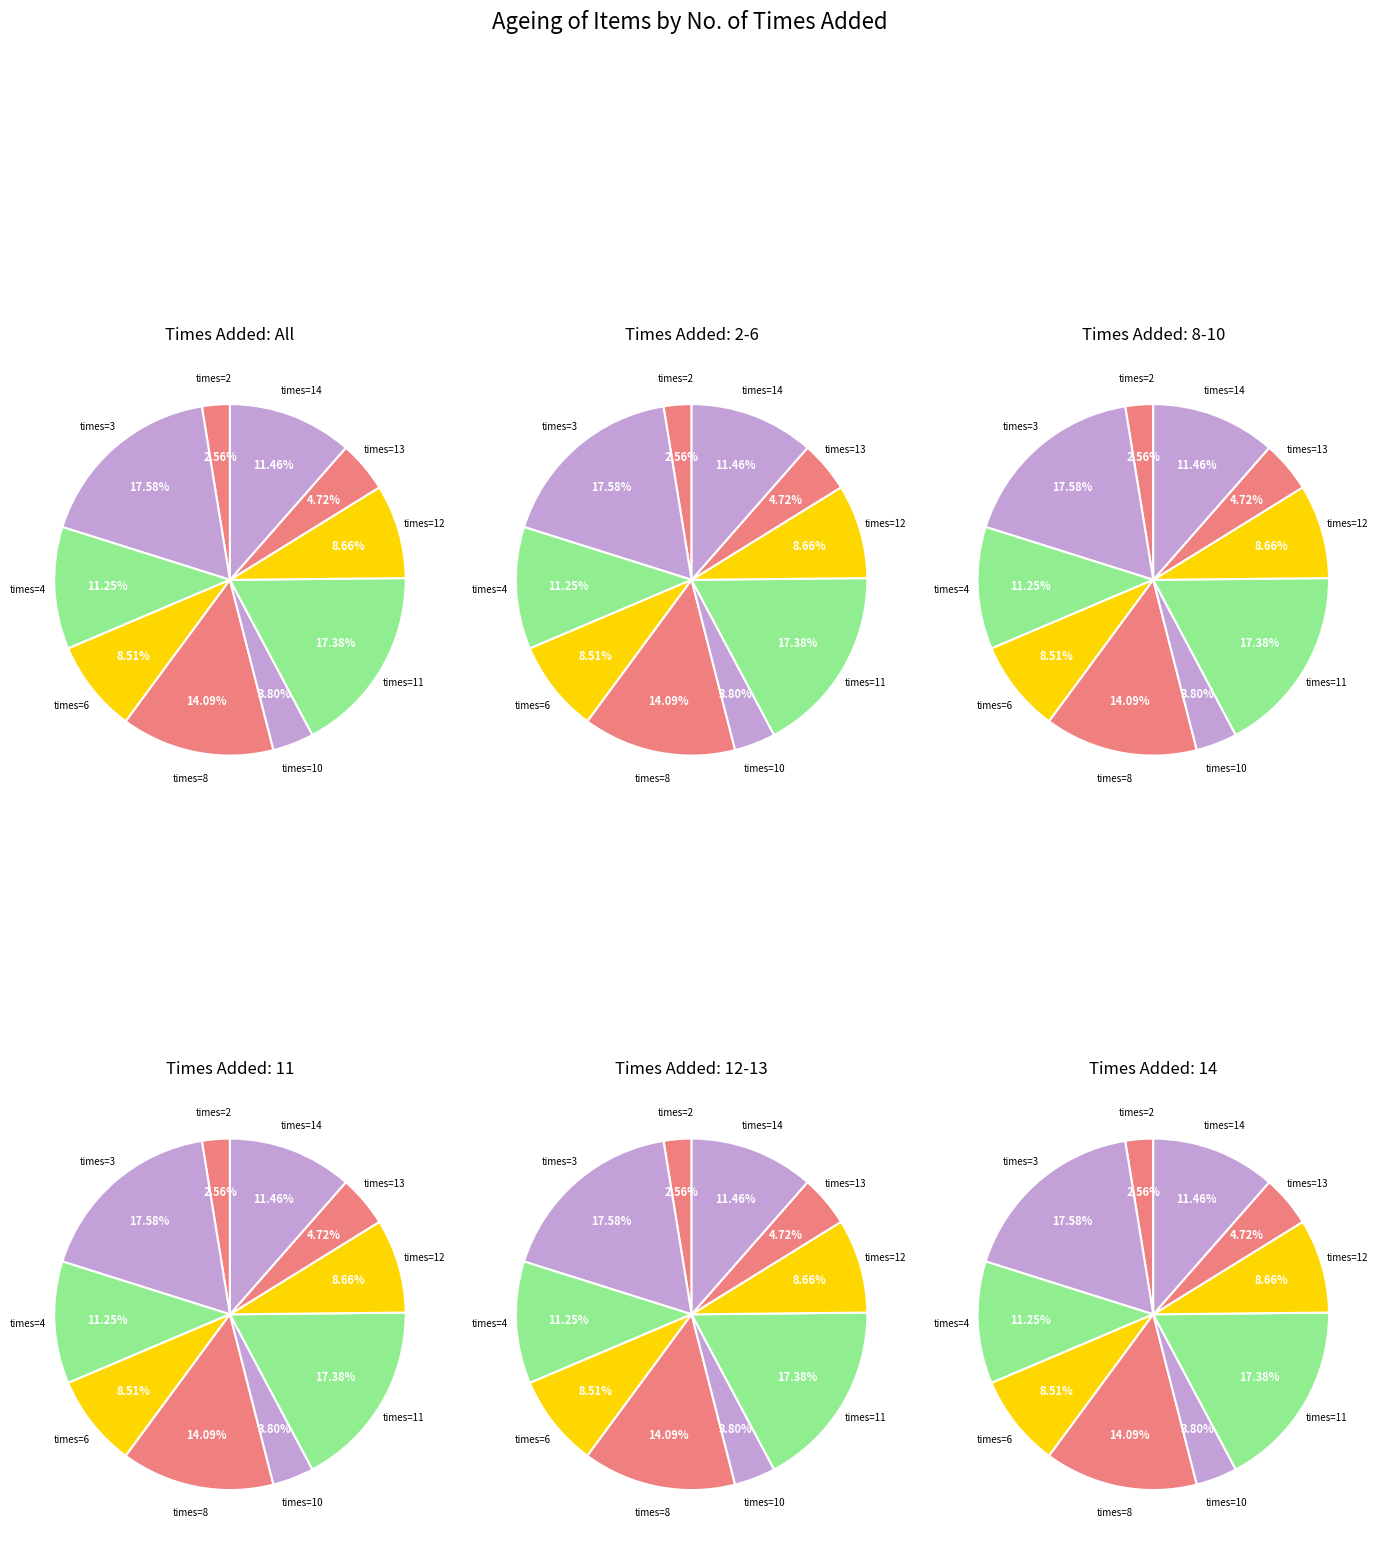

How much of the chart is everything except 6?

91.5%